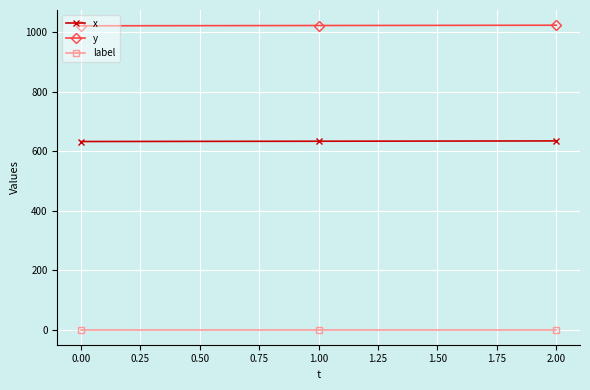

The value of y at 0.00 is 208. True or false?

False